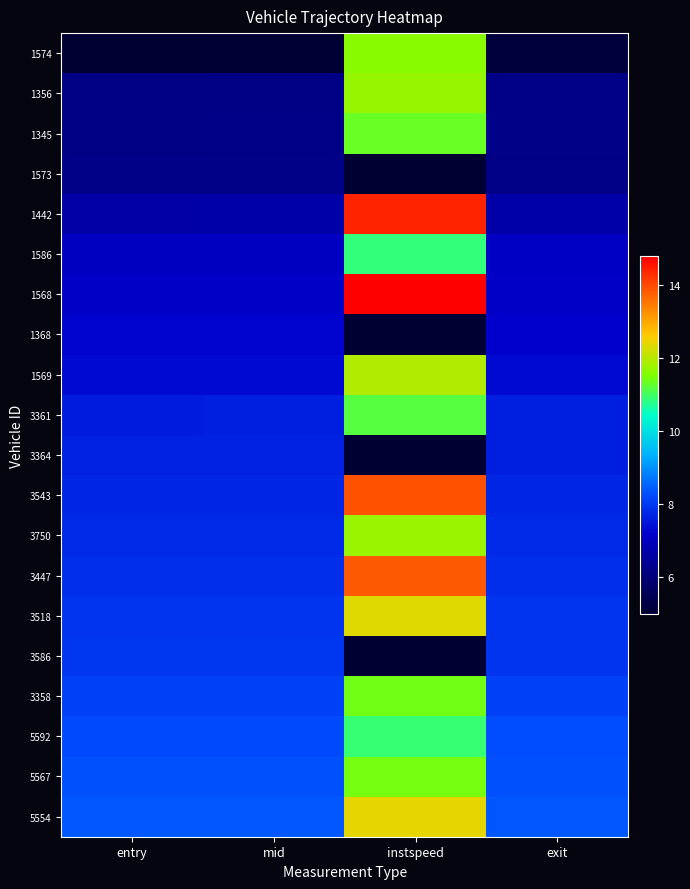

Reading left to right, what are all the values shown in this chart?

1574: entry=5.0	mid=5.1	instspeed=11.6	exit=5.2
1356: entry=6.2	mid=6.2	instspeed=11.7	exit=6.2
1345: entry=6.2	mid=6.2	instspeed=11.4	exit=6.2
1573: entry=6.2	mid=6.3	instspeed=5.0	exit=6.2
1442: entry=6.7	mid=6.7	instspeed=14.4	exit=6.7
1586: entry=7.0	mid=7.0	instspeed=10.9	exit=7.1
1568: entry=7.1	mid=7.1	instspeed=14.8	exit=7.1
1368: entry=7.2	mid=7.2	instspeed=5.0	exit=7.2
1569: entry=7.3	mid=7.3	instspeed=12.0	exit=7.3
3361: entry=7.6	mid=7.6	instspeed=11.2	exit=7.6
3364: entry=7.6	mid=7.7	instspeed=5.0	exit=7.6
3543: entry=7.7	mid=7.7	instspeed=13.9	exit=7.8
3750: entry=7.8	mid=7.8	instspeed=11.8	exit=7.8
3447: entry=7.9	mid=7.9	instspeed=13.8	exit=7.9
3518: entry=7.9	mid=7.9	instspeed=12.3	exit=7.9
3586: entry=8.0	mid=8.0	instspeed=5.0	exit=7.9
3358: entry=8.1	mid=8.1	instspeed=11.4	exit=8.1
5592: entry=8.3	mid=8.3	instspeed=10.9	exit=8.3
5567: entry=8.3	mid=8.3	instspeed=11.5	exit=8.3
5554: entry=8.4	mid=8.4	instspeed=12.4	exit=8.4